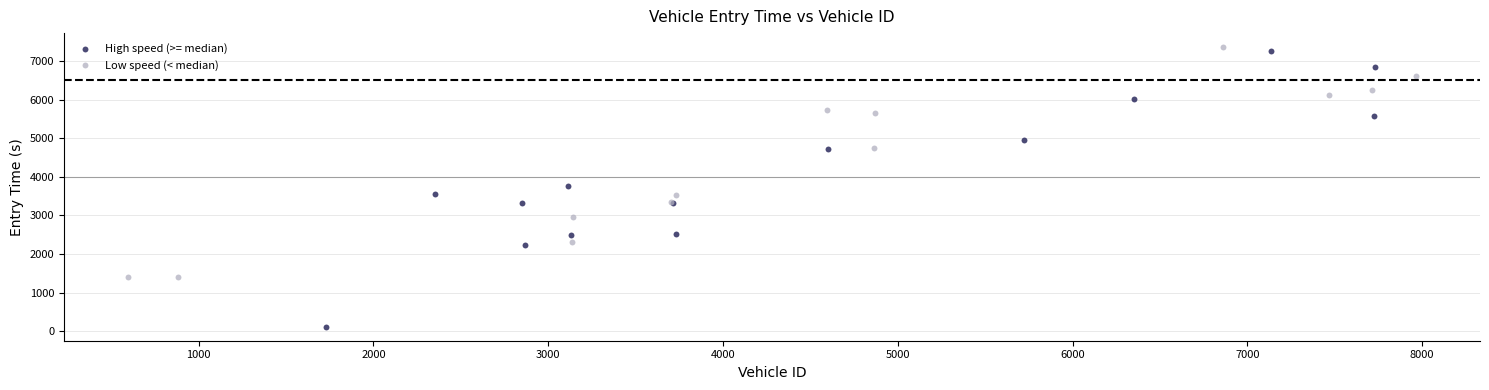

Which series reaches the minimum Y coordinate?

High speed (>= median)